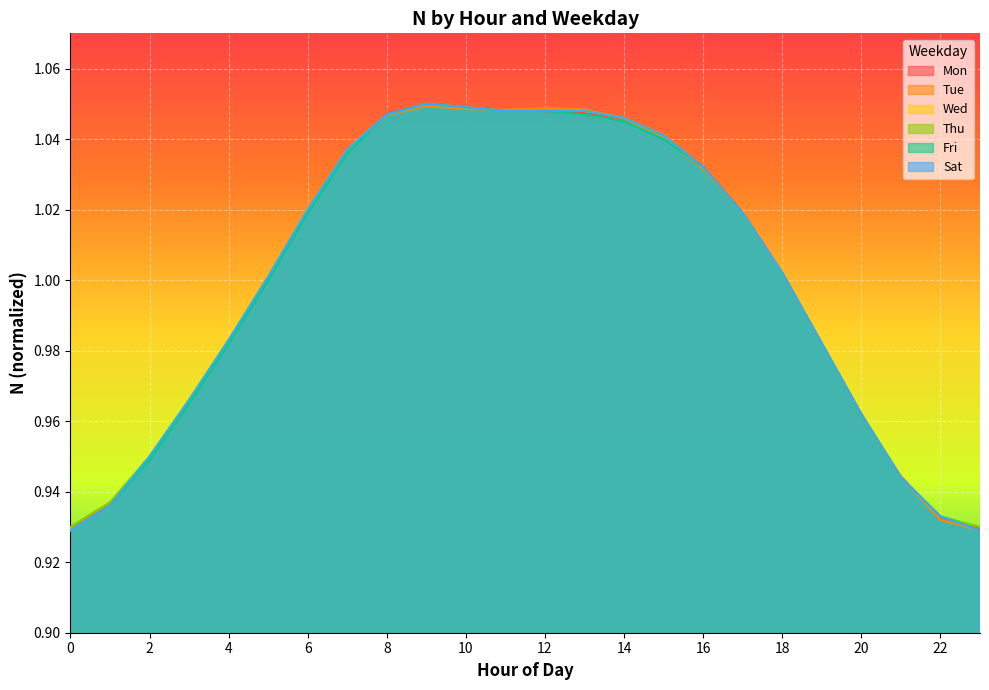

How many data points does each series have?

24